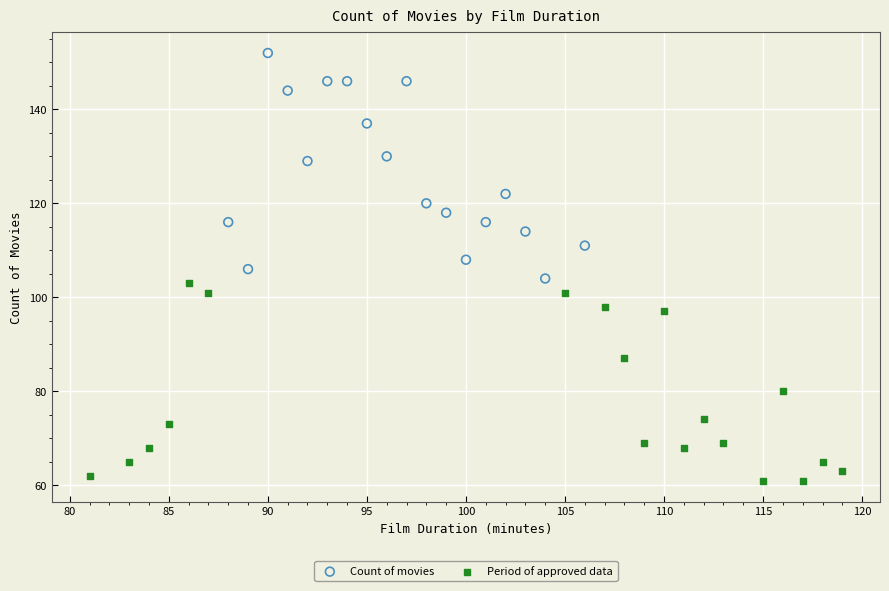

Which series contains the lowest Y value?

Period of approved data